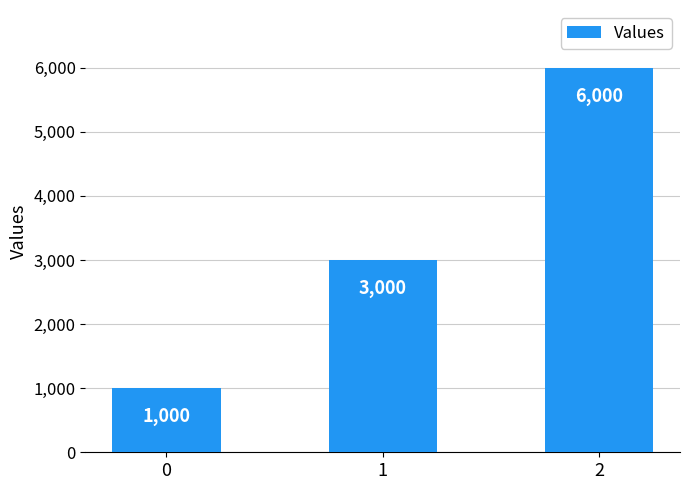

Does the chart contain any negative values?

No